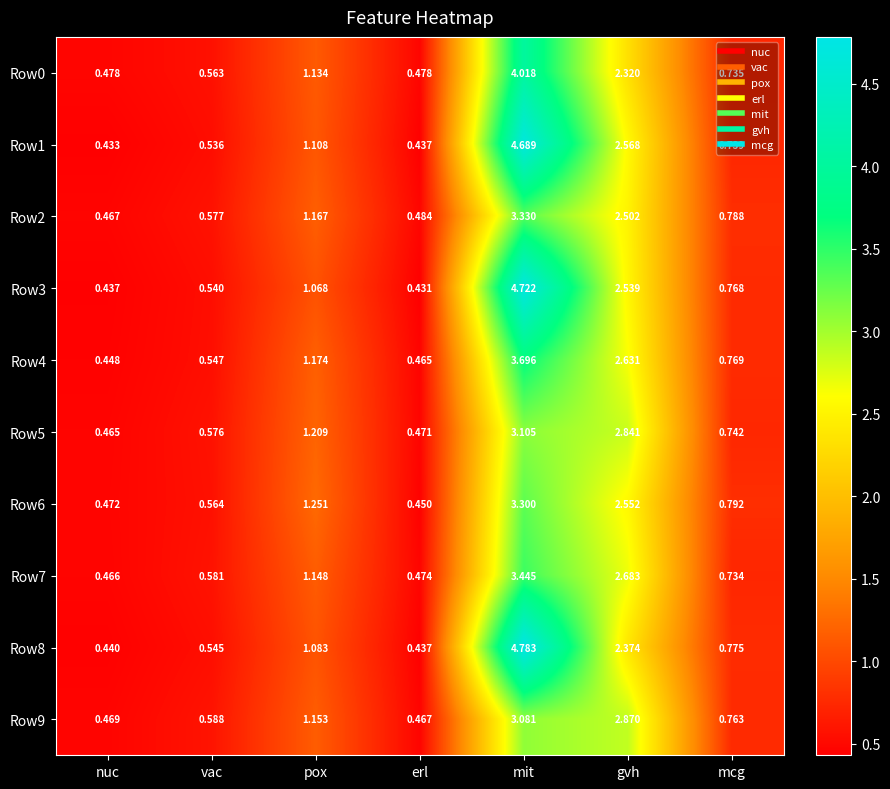

Is the value of Row3 at vac greater than the value of Row0 at mcg?

No